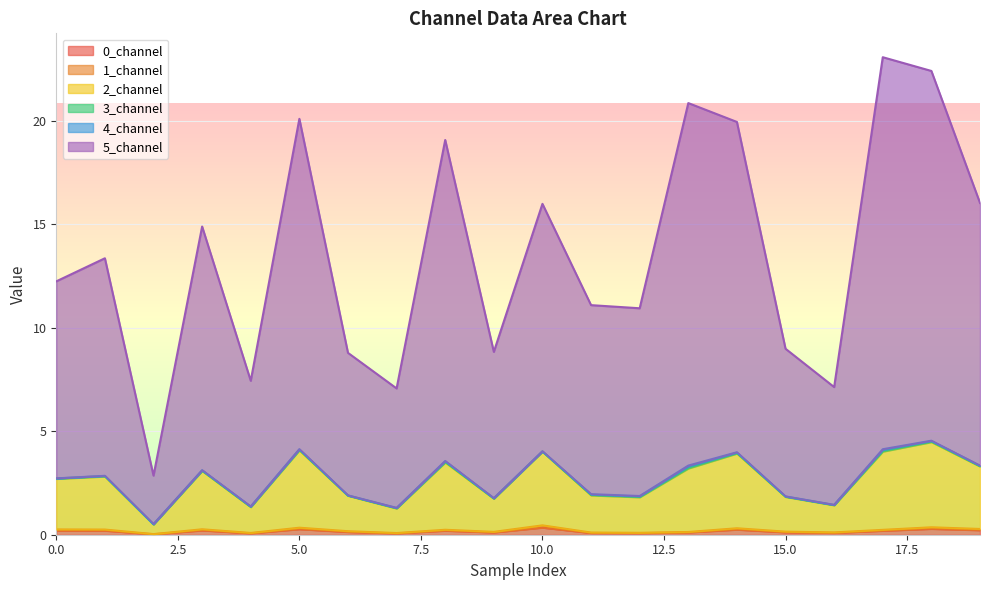

The 0_channel series shows 0.3 at 5.0. True or false?

True